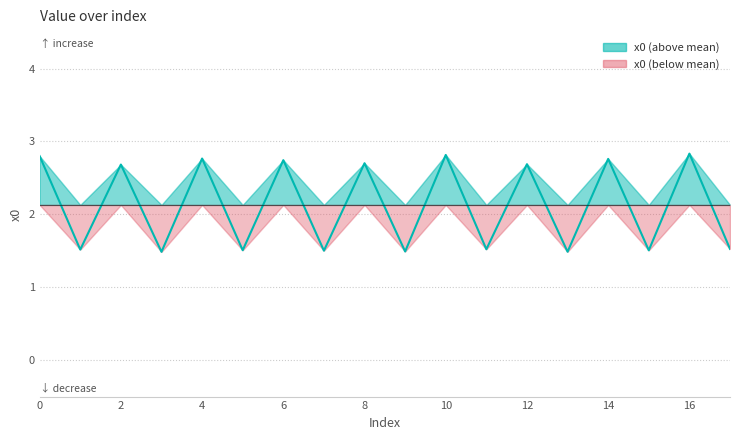

What is the value of the 13th point from the left?

2.7